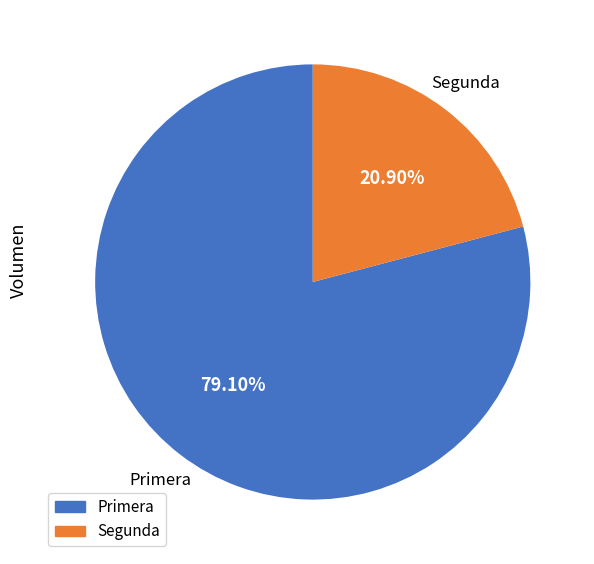

How many segments does this pie chart have?

2